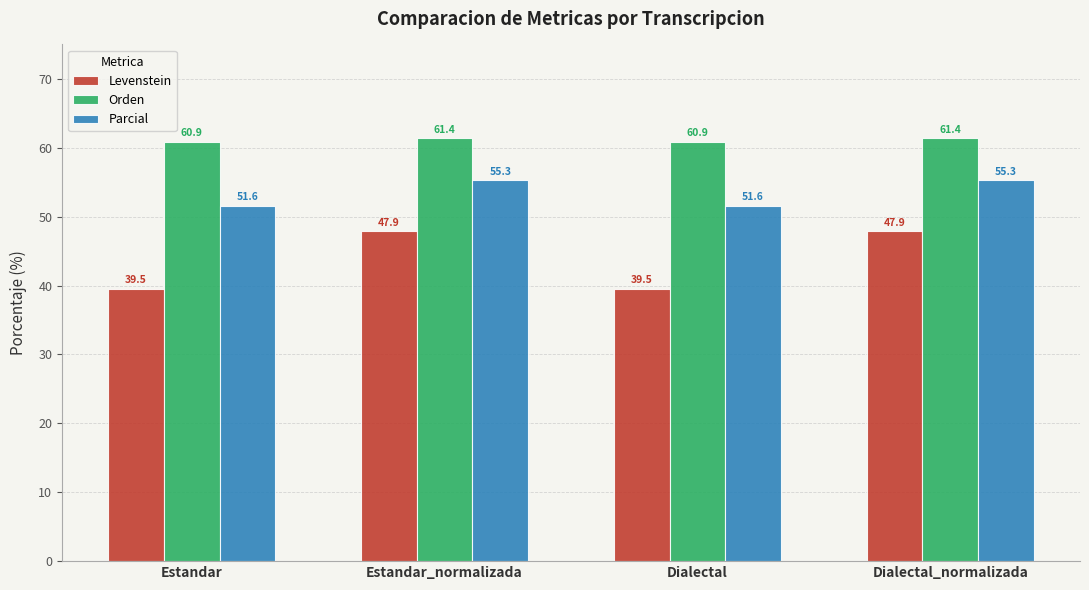

What value does the Orden series have at Estandar?

60.9